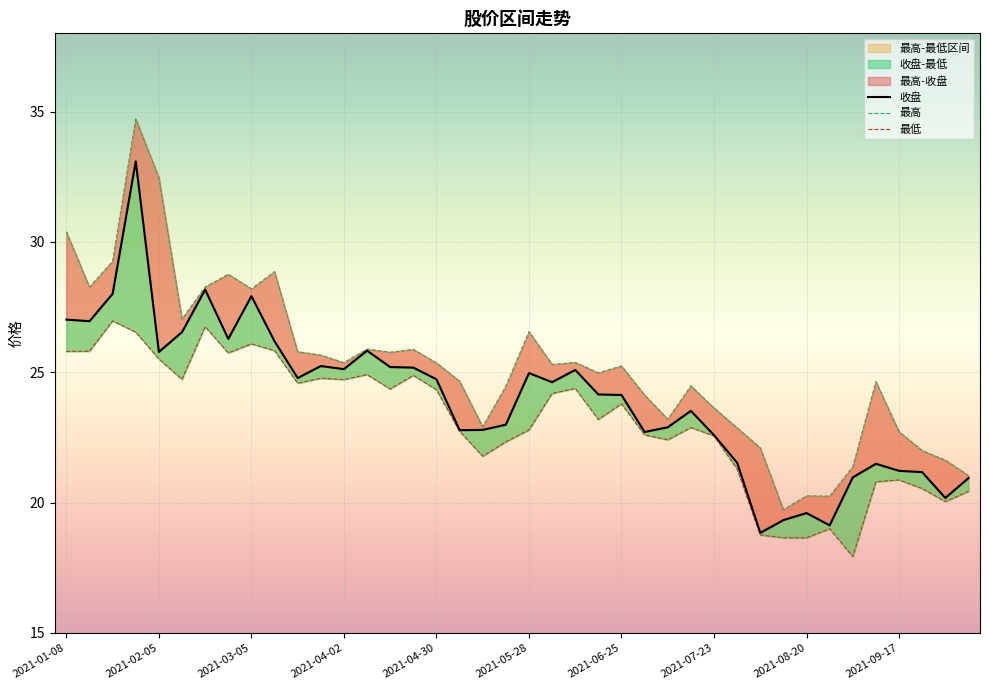

How many data points in 最高 are above 25?

21